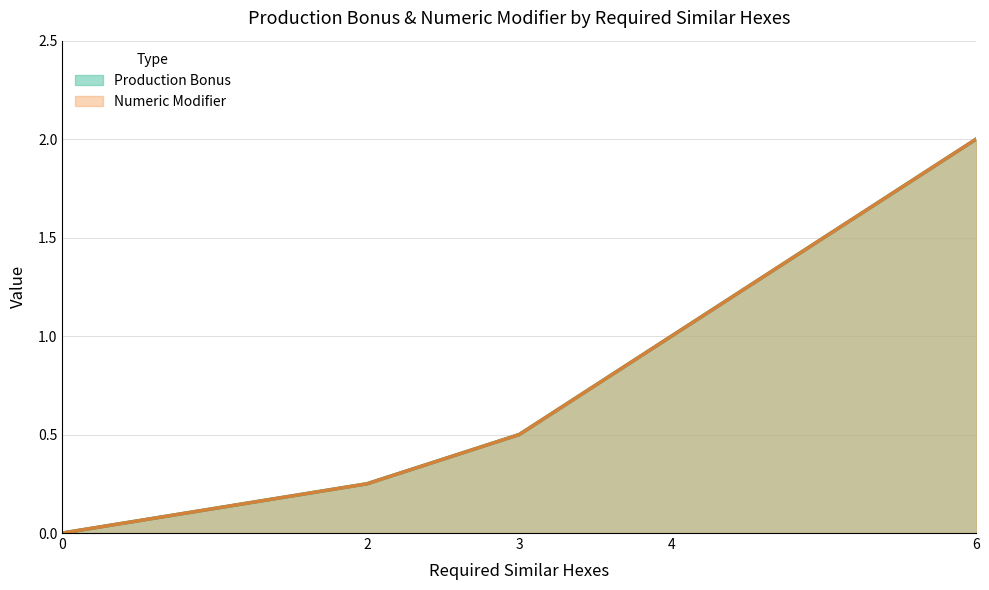

Reading left to right, what are all the values shown in this chart?

Production Bonus: 0.0	0.2	0.5	1.0	2.0
Numeric Modifier: 0.0	0.2	0.5	1.0	2.0